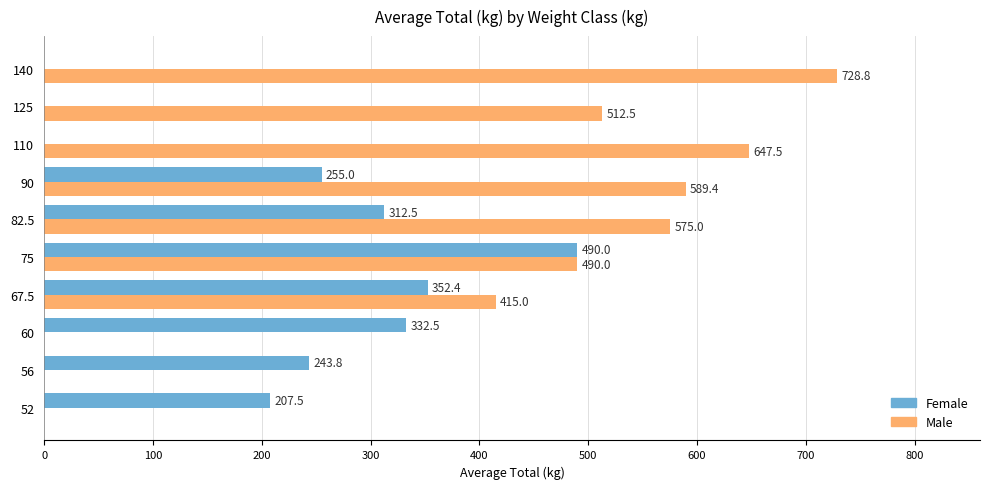

At which category does the chart reach its peak across all series?

140